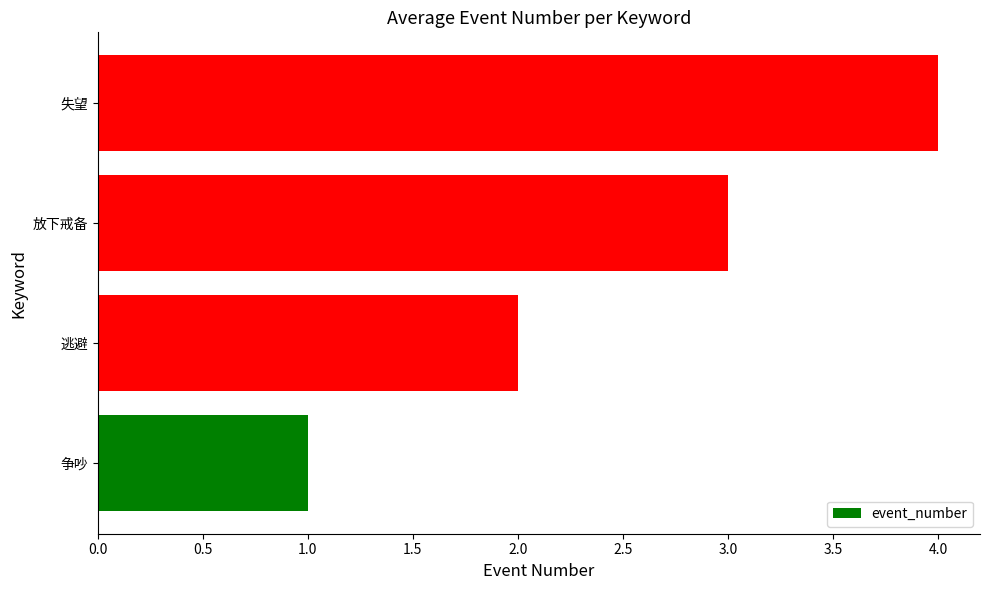

List the labels in order of value, largest first.

失望, 放下戒备, 逃避, 争吵